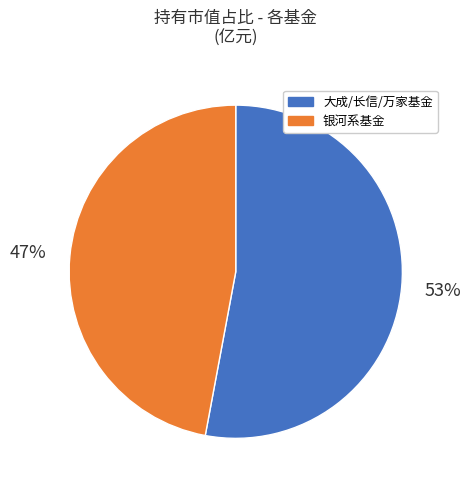

To the nearest percent, what portion does 银河系基金 represent?

47%